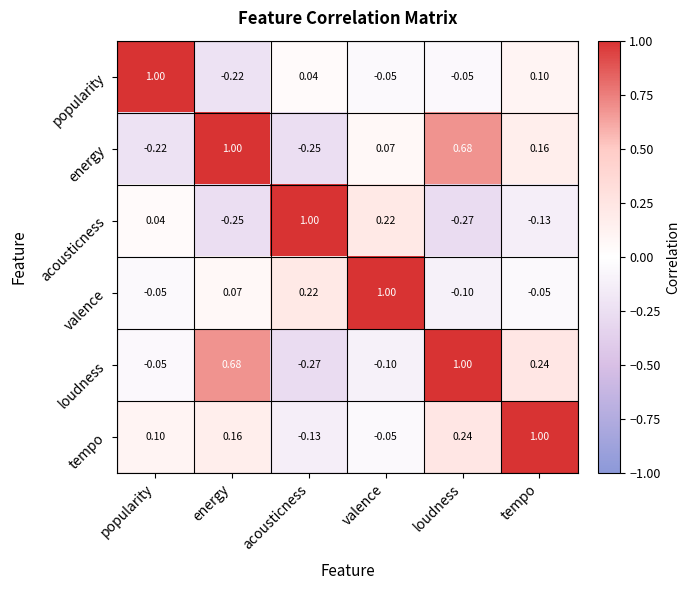

How many data points does each series have?

6